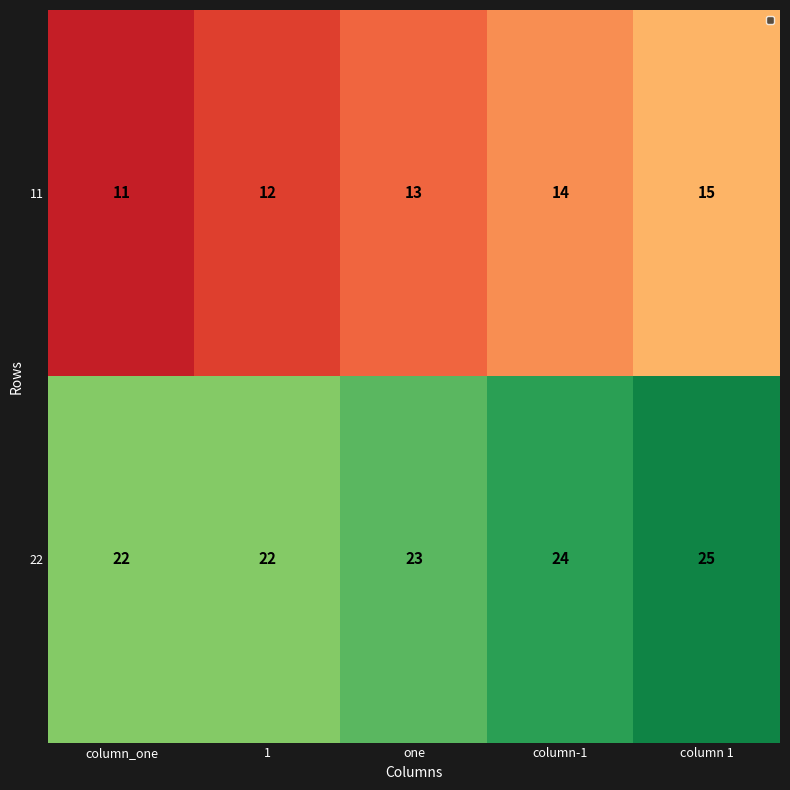

The value of 22 at one is 23. True or false?

True